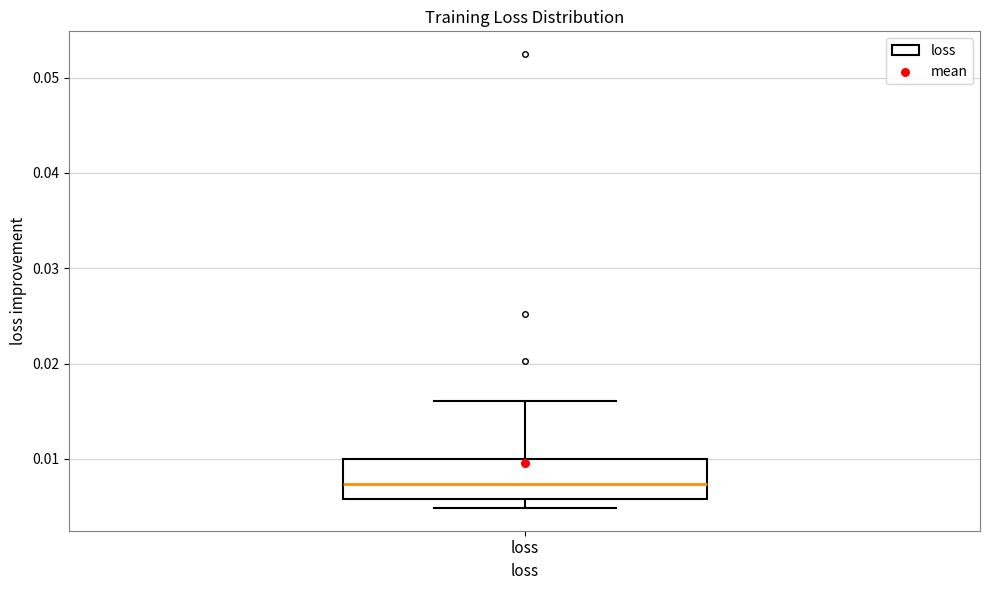

Transcribe this box plot: give where the median line is, the range the box spans, and where the two whiskers end, as read against the y-axis. The values are not printed on the chart, so give them approximately, as read against the axis.

median 0.007, box 0.006 to 0.010, whiskers 0.005 to 0.016